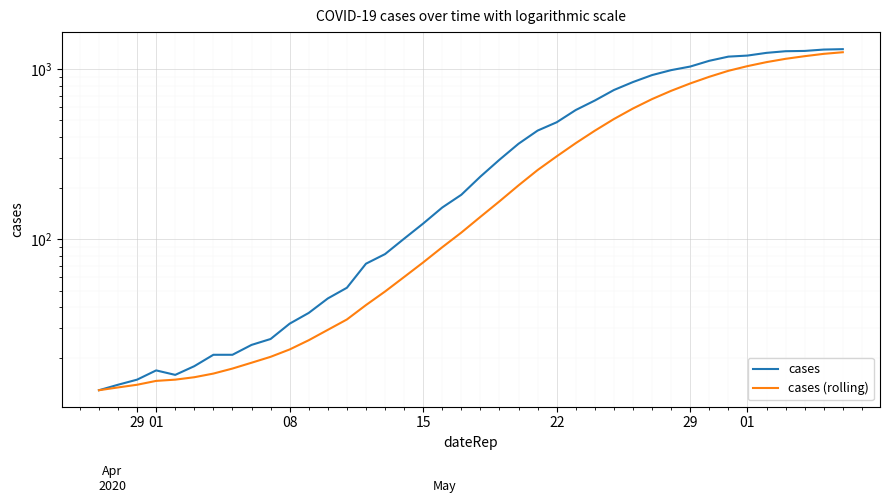

True or false: cases (rolling) has more than 2 interior local peaks.

False